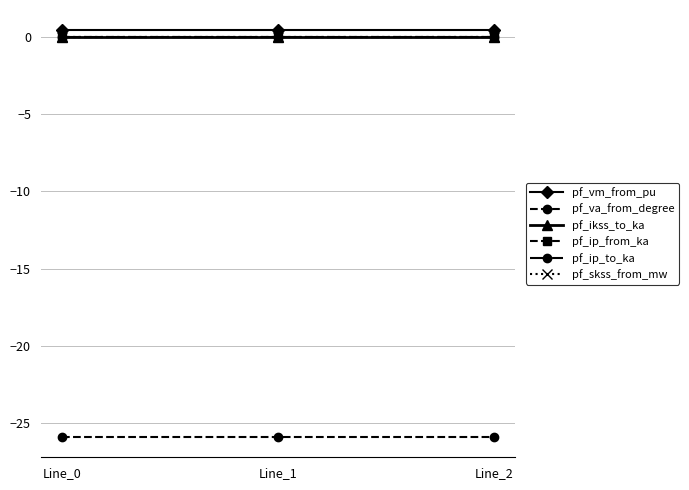

Reading left to right, transcribe all the data shown in this chart.

pf_vm_from_pu: Line_0=0.4	Line_1=0.4	Line_2=0.4
pf_va_from_degree: Line_0=-25.9	Line_1=-25.9	Line_2=-25.9
pf_ikss_to_ka: Line_0=0.0	Line_1=0.0	Line_2=0.0
pf_ip_from_ka: Line_0=0.0	Line_1=0.0	Line_2=0.0
pf_ip_to_ka: Line_0=0.0	Line_1=0.0	Line_2=0.0
pf_skss_from_mw: Line_0=0.0	Line_1=0.0	Line_2=0.0